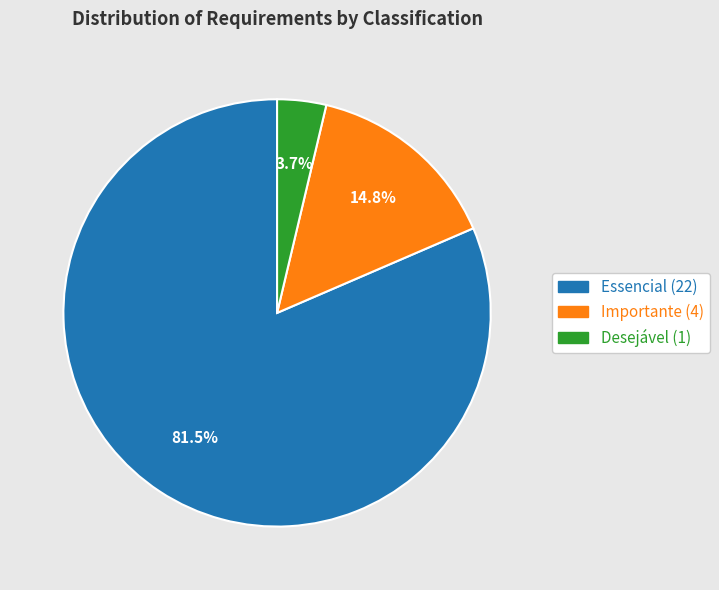

Rank the categories by value from highest to lowest.

Essencial, Importante, Desejável